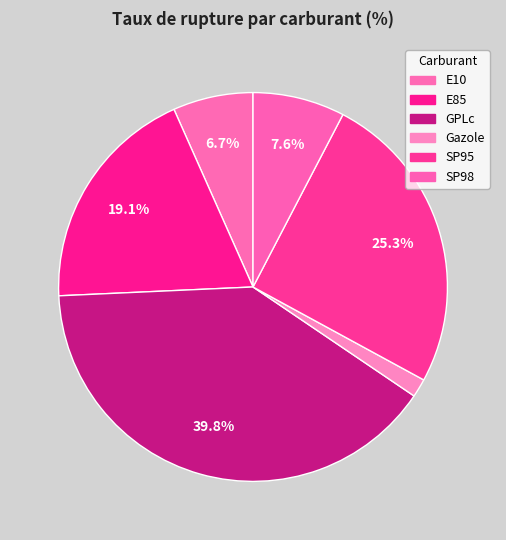

Rank the categories by value from lowest to highest.

Gazole, E10, SP98, E85, SP95, GPLc